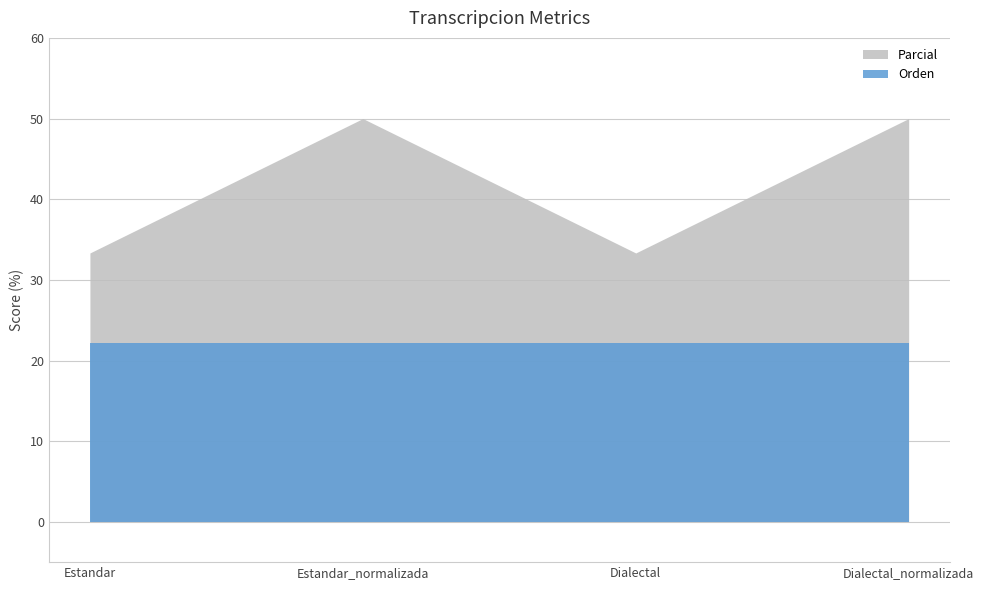

Which series has the widest spread of values?

Parcial